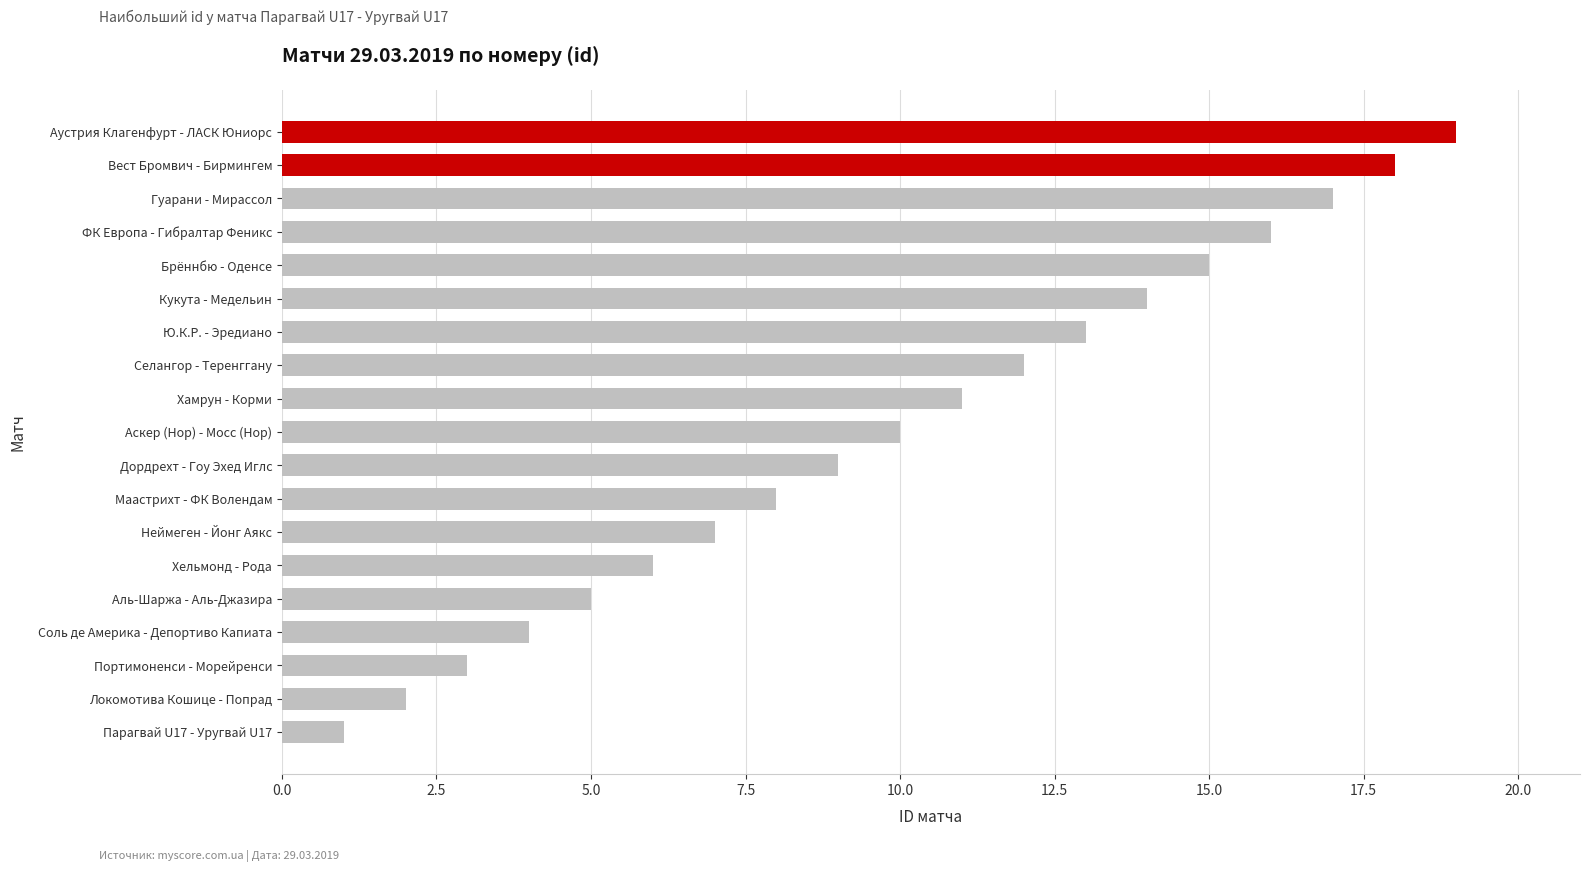

Between Кукута - Медельин and Портимоненси - Морейренси, which is larger?

Кукута - Медельин